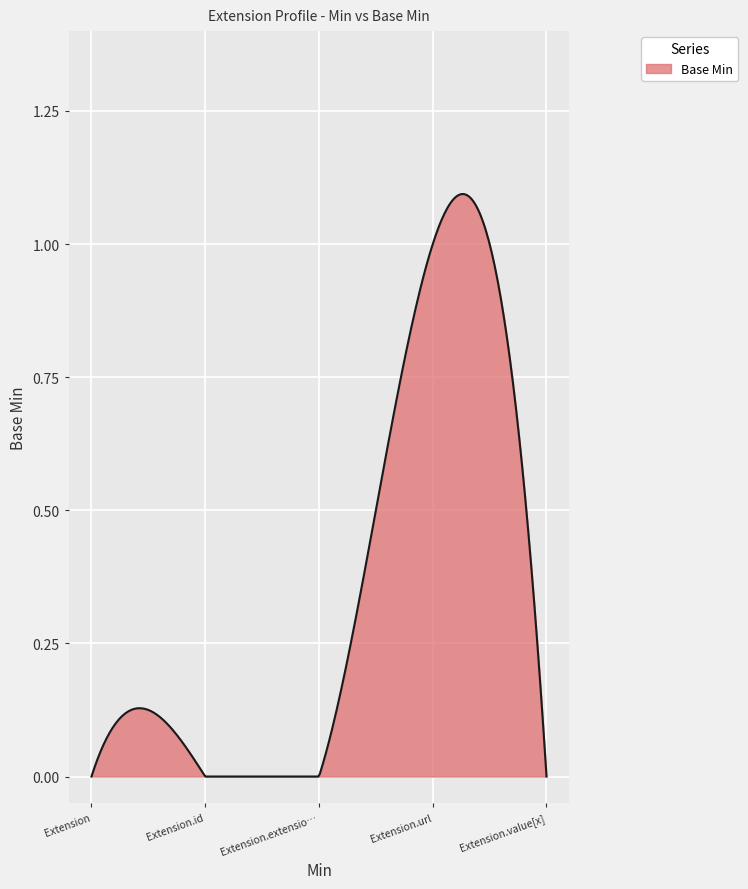

What is the sum of all values?

105.9